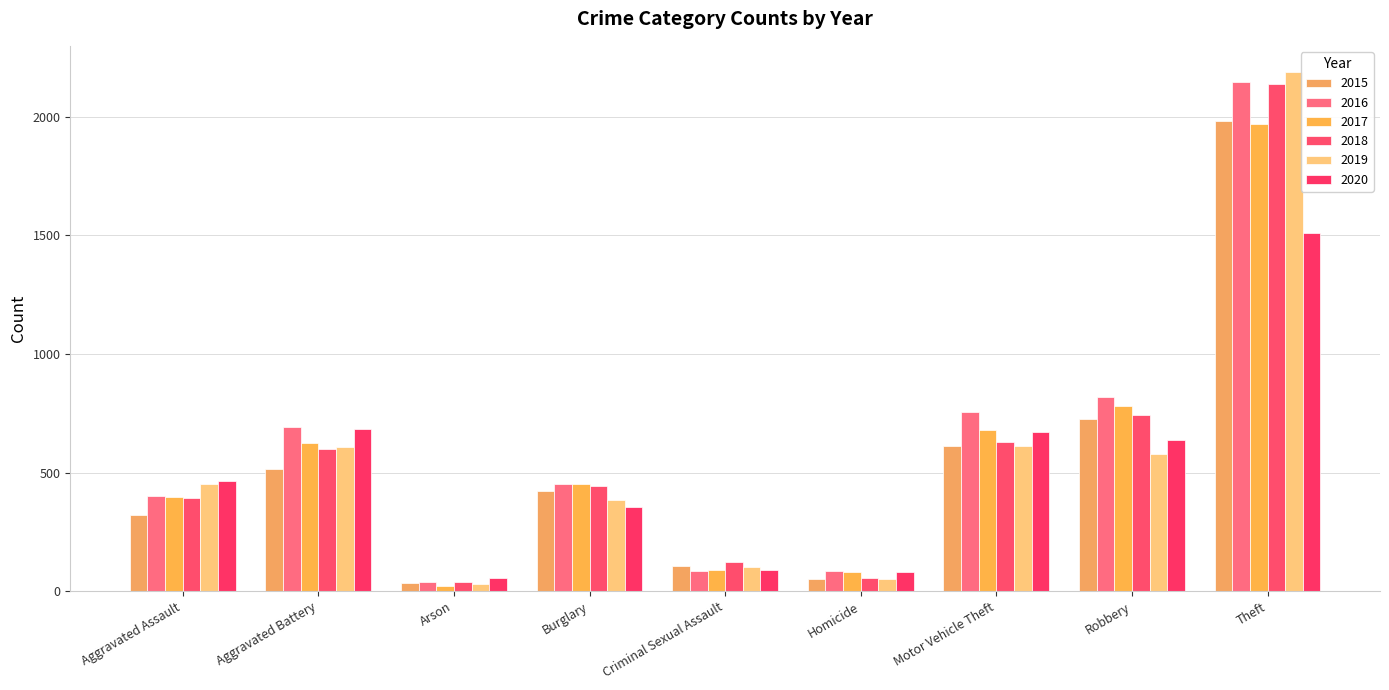

What position from the left is Burglary?

4